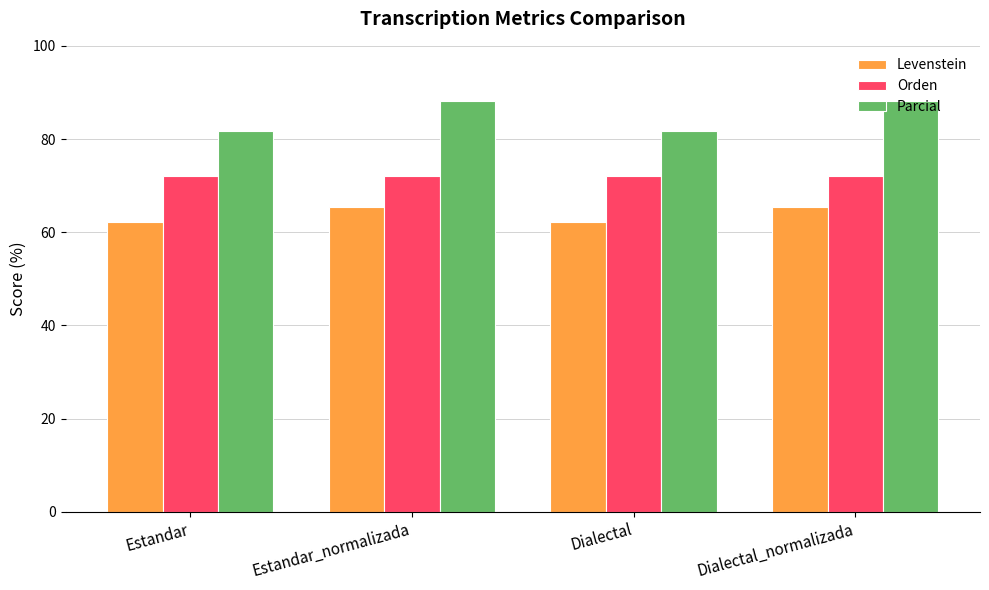

The value of Orden at Dialectal_normalizada is 72.0. True or false?

True